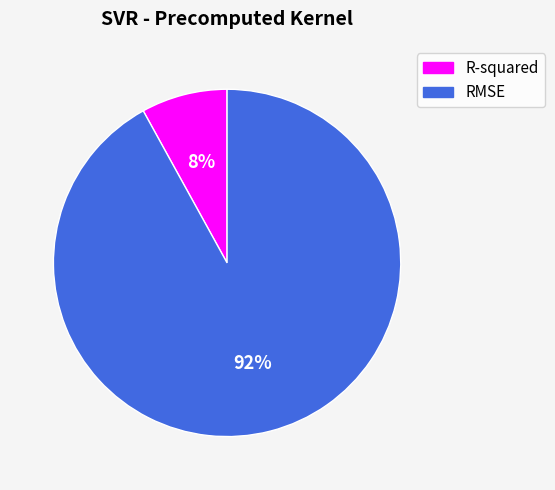

The R-squared slice represents 8% of the pie. True or false?

True